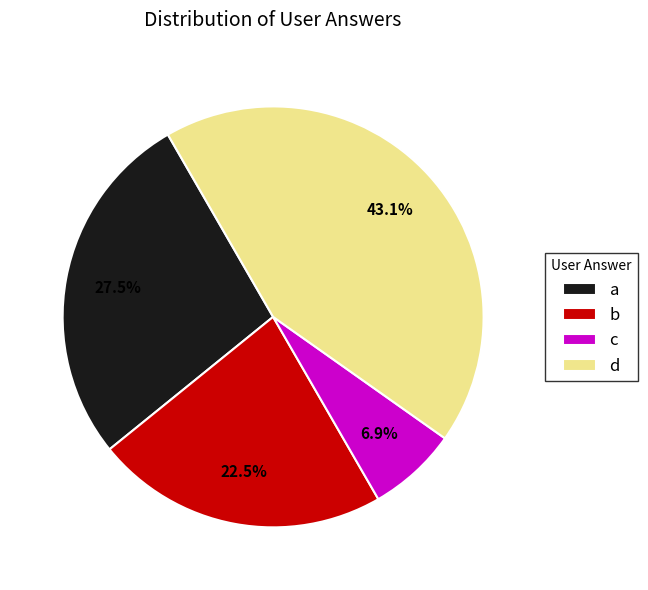

What percentage do b and c together represent?

29.4%